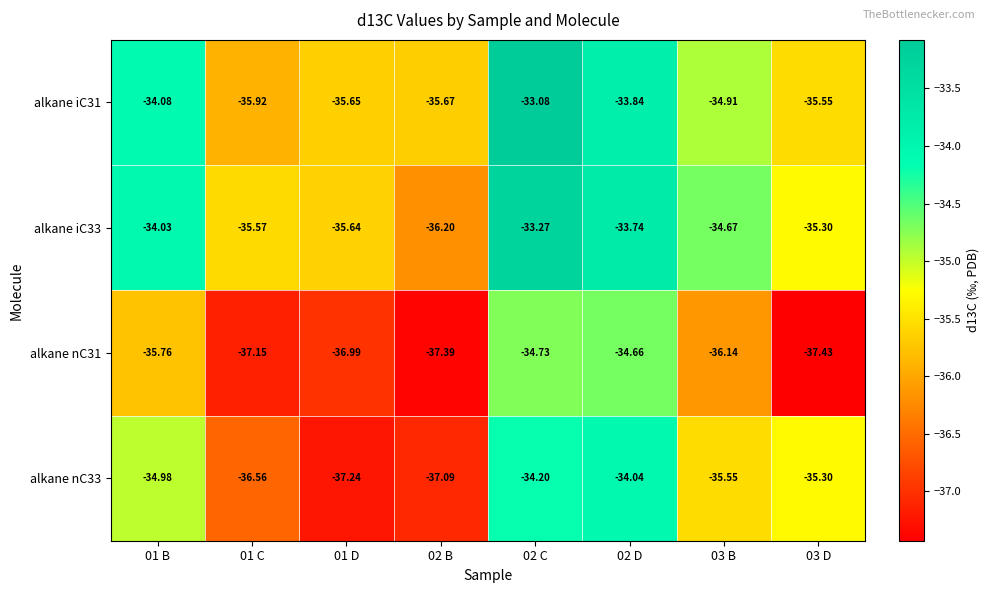

Which series changed the most between 02 D and 03 D?

alkane nC31